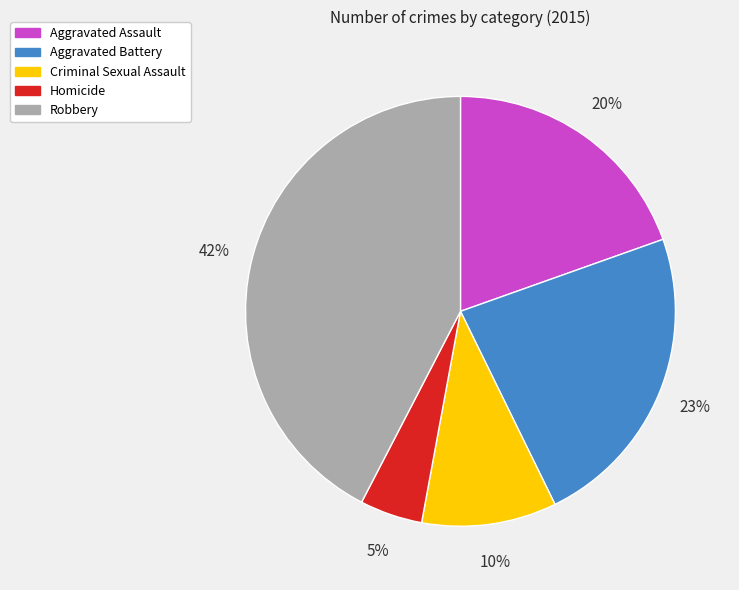

Which slice is the largest?

Robbery